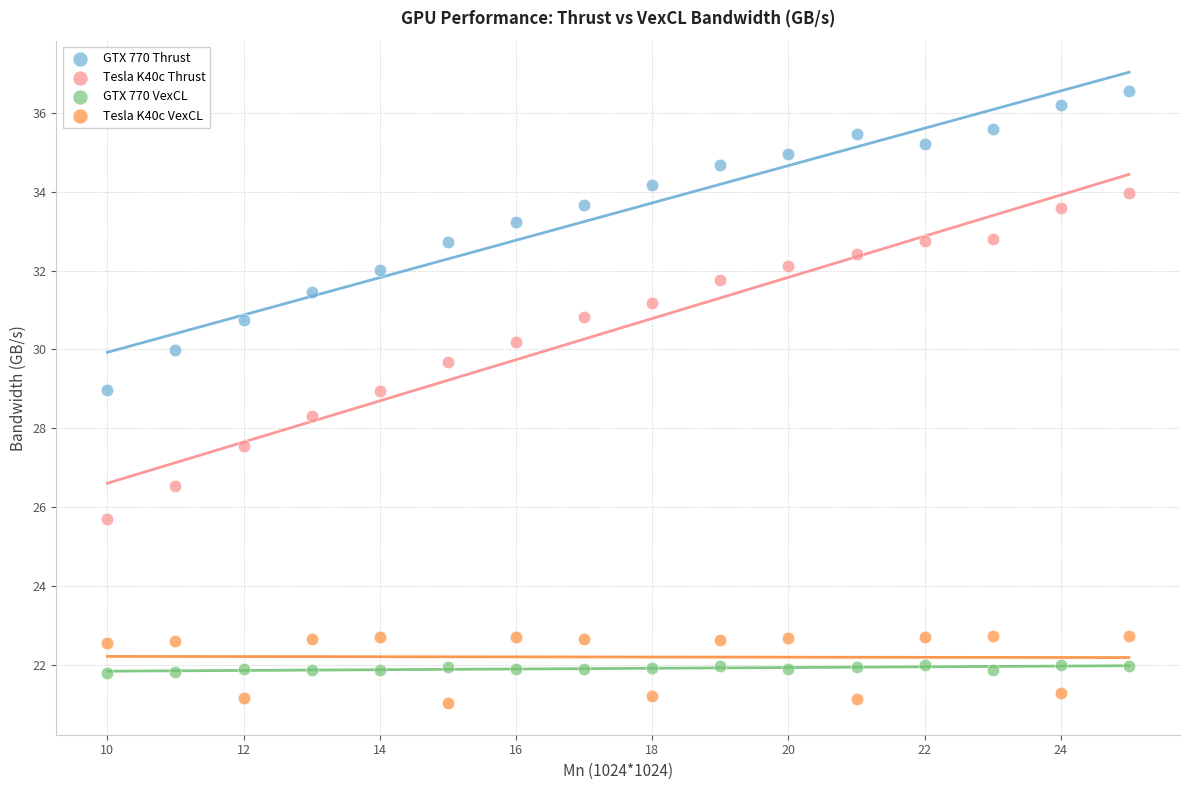

Across all data points, what is the range of Y values (max minus min)?

15.5